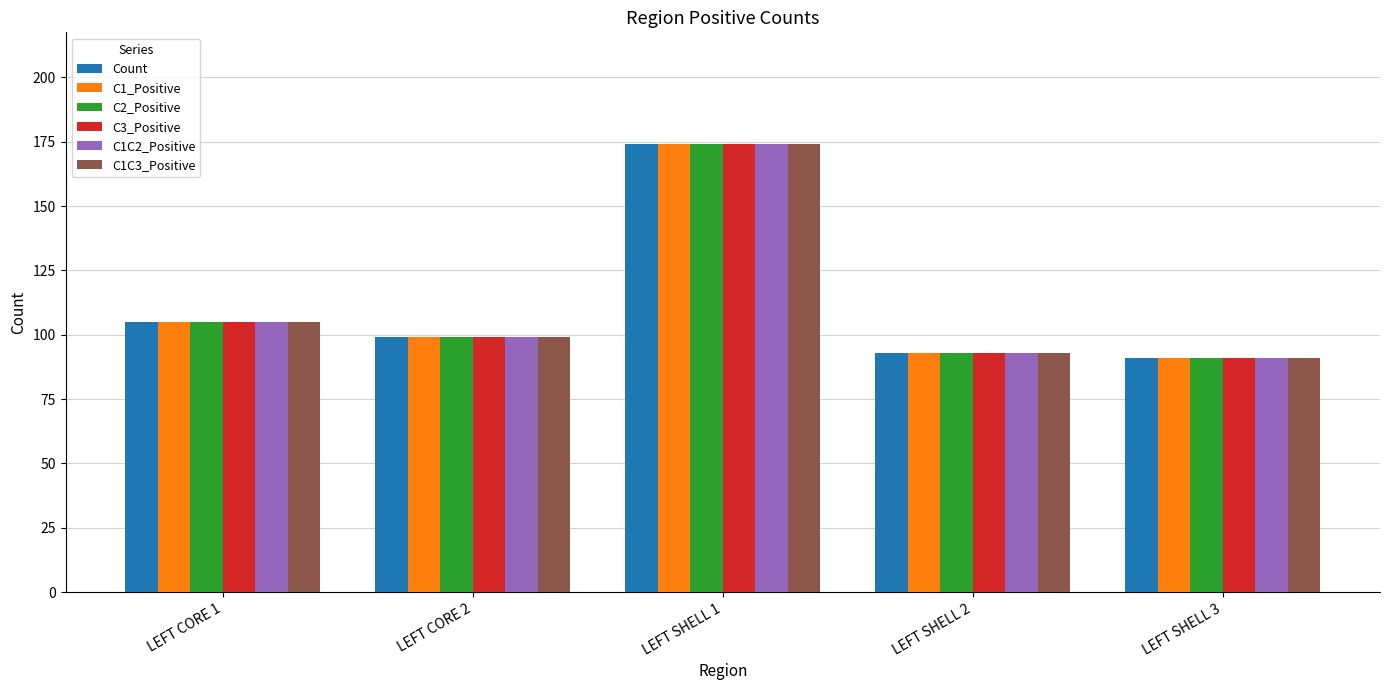

At which label is C1C2_Positive closest to 132?

LEFT CORE 1